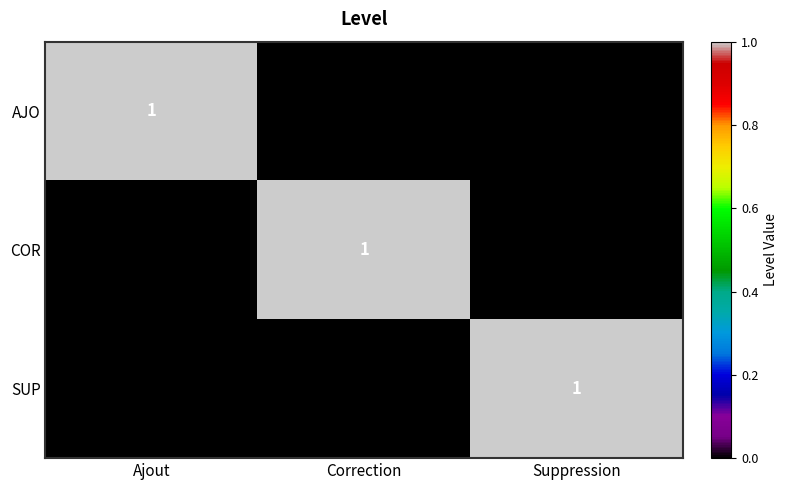

Is it true that AJO equals 0 at Suppression?

True